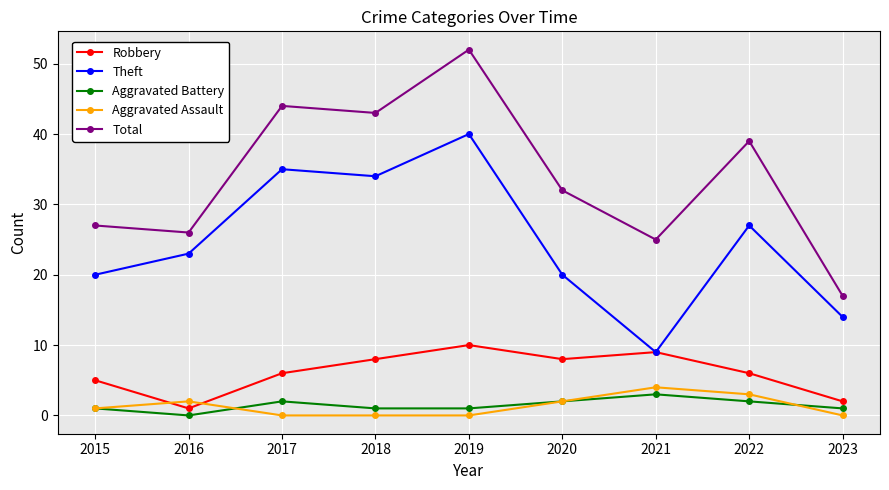

True or false: Robbery and Aggravated Battery intersect in this chart.

False